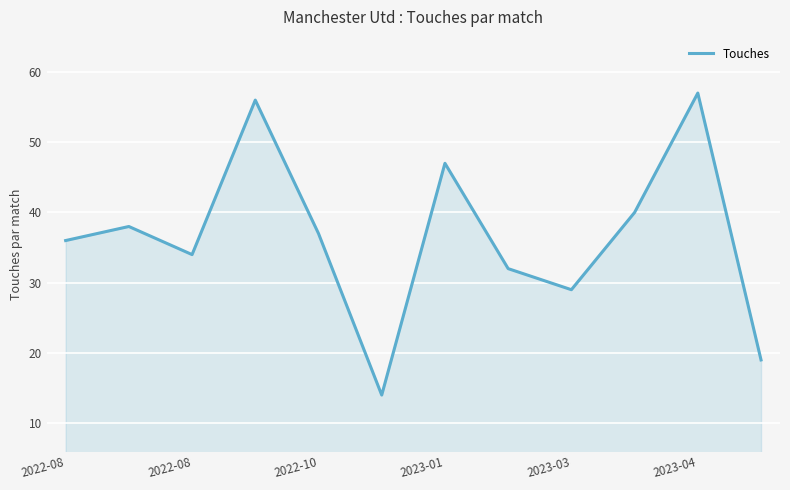

What is the greatest value displayed?

57